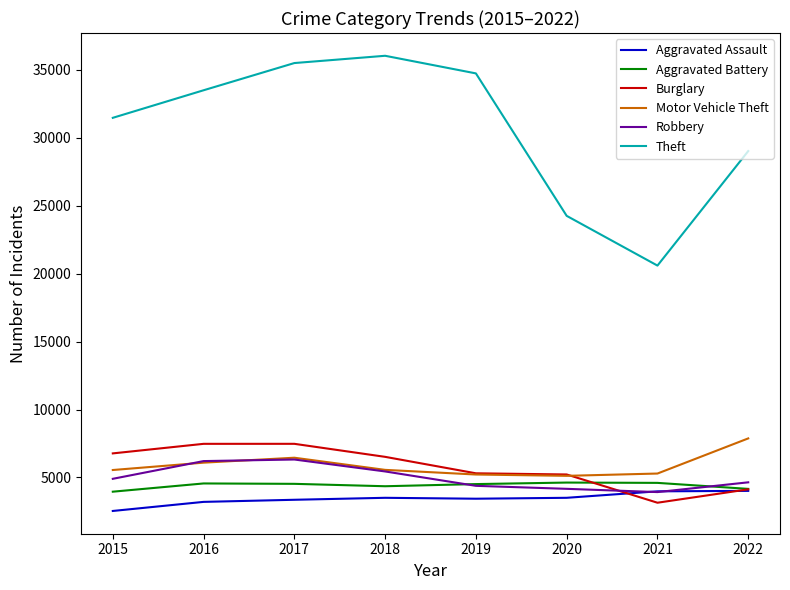

Which series has the widest spread of values?

Theft